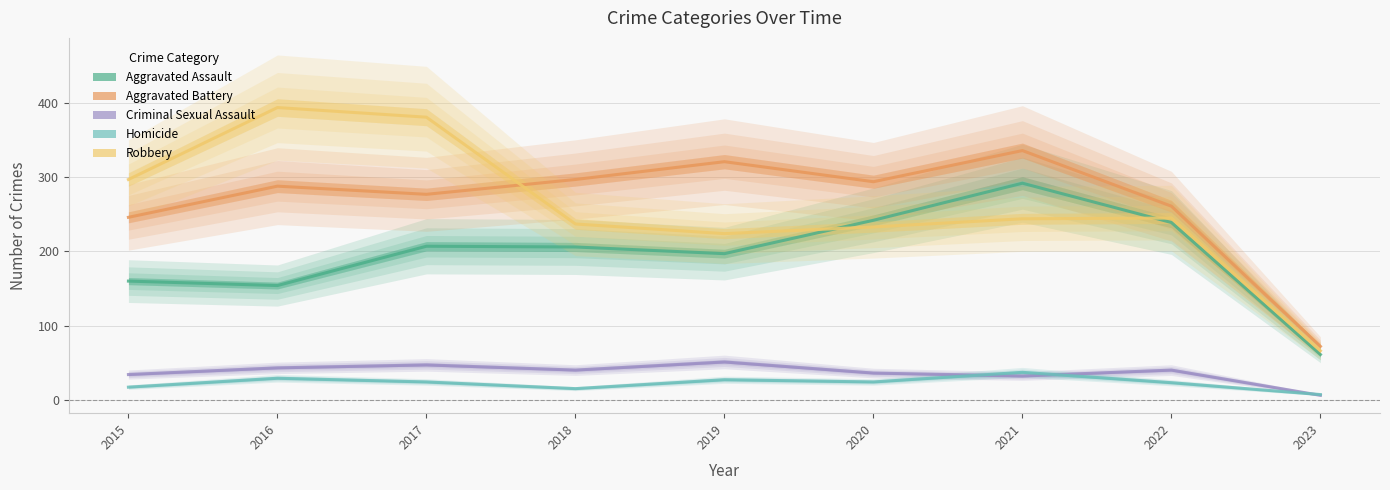

Reading right to left, list all the values displayed in this chart.

Aggravated Assault: 2023=61	2022=239	2021=292	2020=242	2019=197	2018=206	2017=207	2016=154	2015=160
Aggravated Battery: 2023=72	2022=261	2021=336	2020=294	2019=321	2018=297	2017=277	2016=288	2015=246
Criminal Sexual Assault: 2023=6	2022=40	2021=32	2020=36	2019=51	2018=40	2017=47	2016=43	2015=34
Homicide: 2023=7	2022=23	2021=37	2020=24	2019=27	2018=15	2017=24	2016=29	2015=17
Robbery: 2023=66	2022=245	2021=244	2020=233	2019=224	2018=237	2017=381	2016=394	2015=297